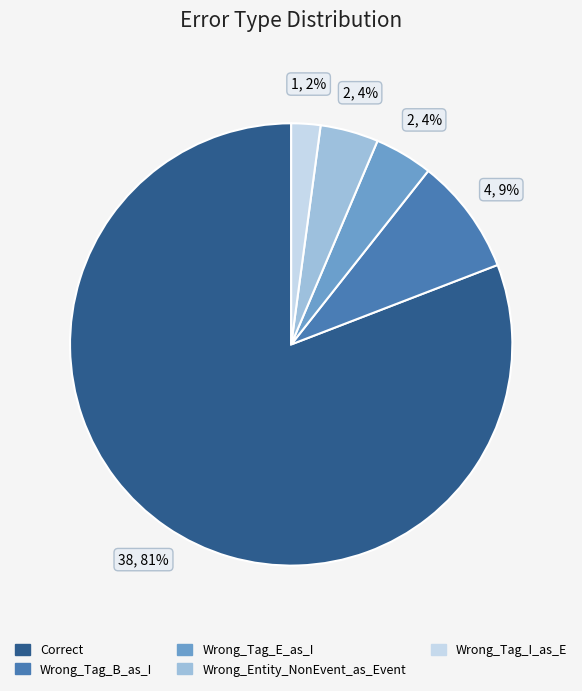

How many segments does this pie chart have?

5